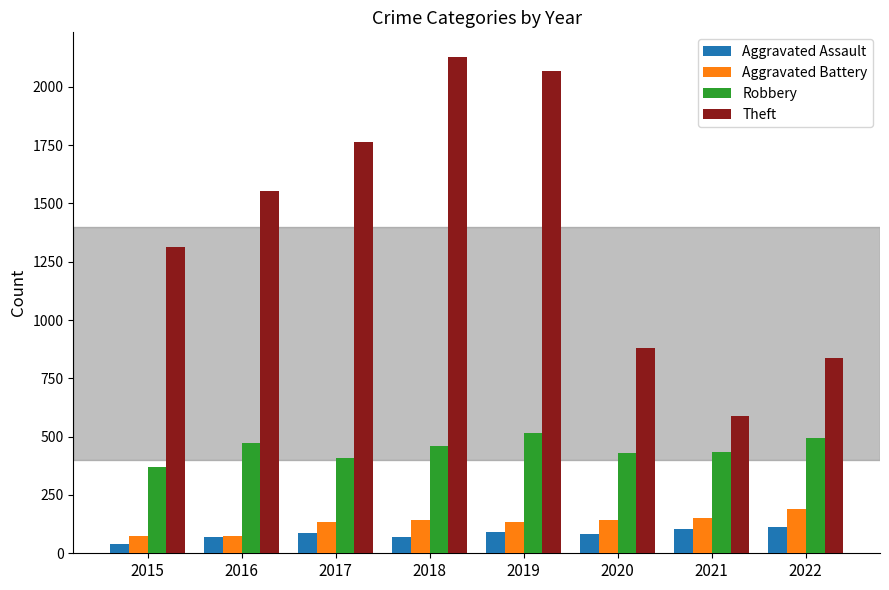

What is the approximate value of Aggravated Assault at 2017, to the nearest 5?

90